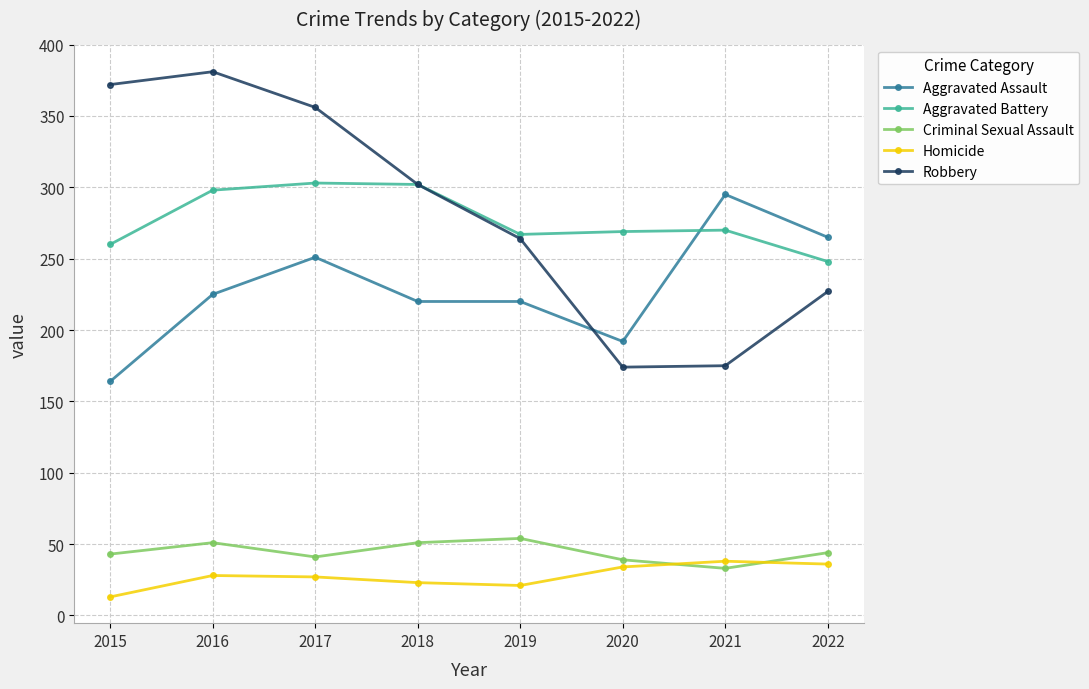

How many values in the Homicide series are below 28?

4